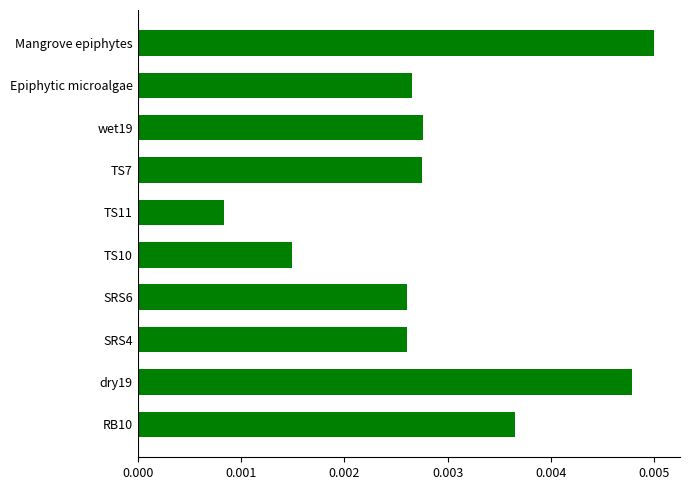

Between TS7 and SRS4, which is larger?

TS7